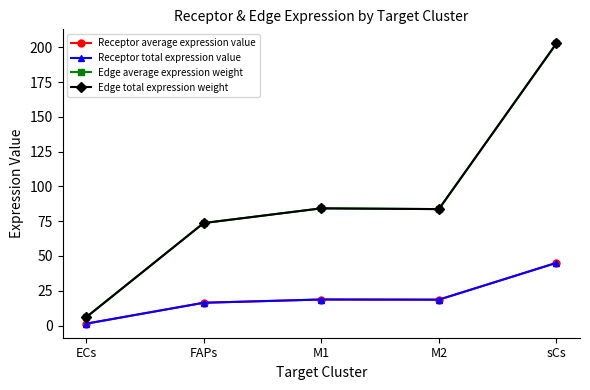

List the series in order of their peak value, highest first.

Edge average expression weight, Edge total expression weight, Receptor average expression value, Receptor total expression value